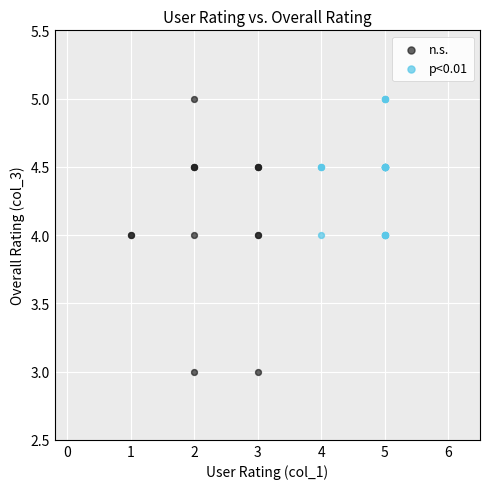

Which series has the largest Y range (max minus min)?

n.s.